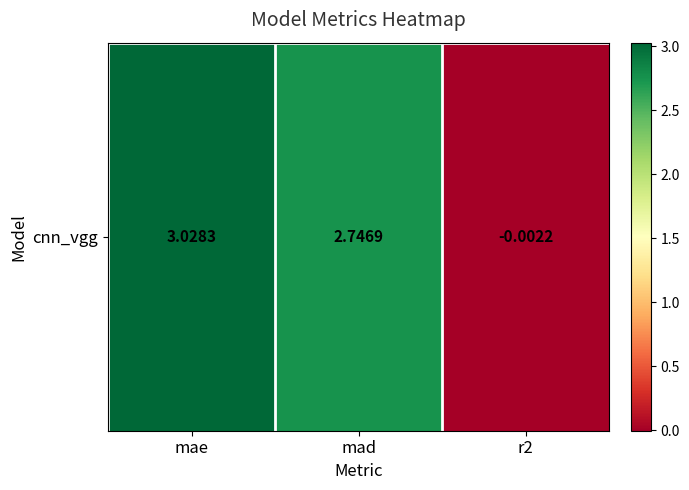

Rank the categories by value from lowest to highest.

r2, mad, mae